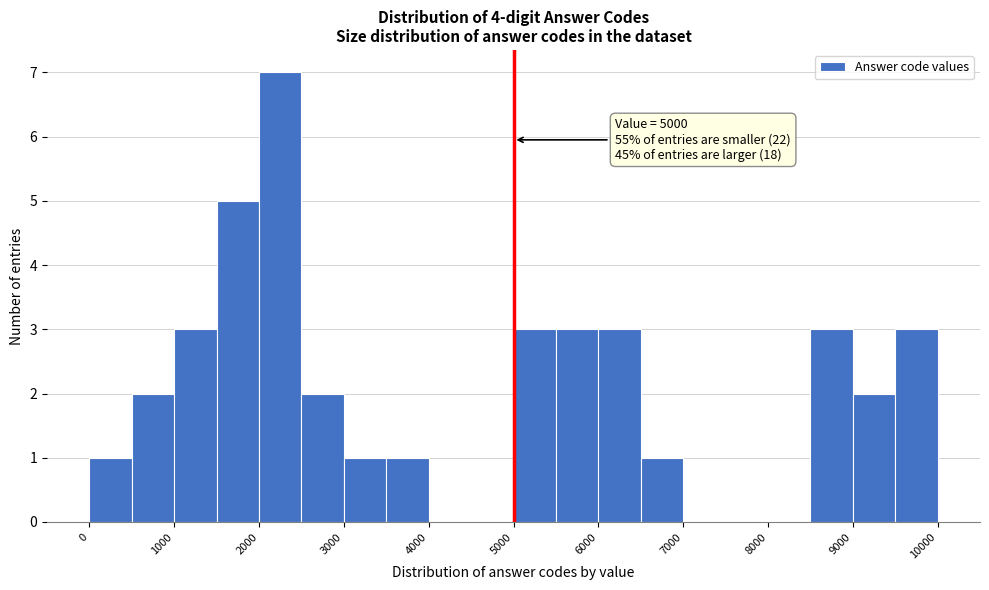

Over which range of the x-axis is the bar tallest?

2000 to 2500